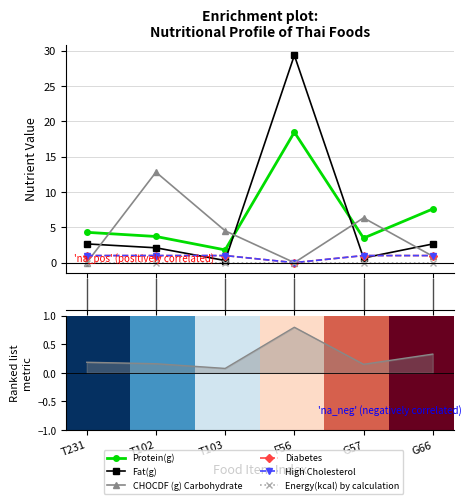

At which label is CHOCDF (g) Carbohydrate closest to 6?

G57